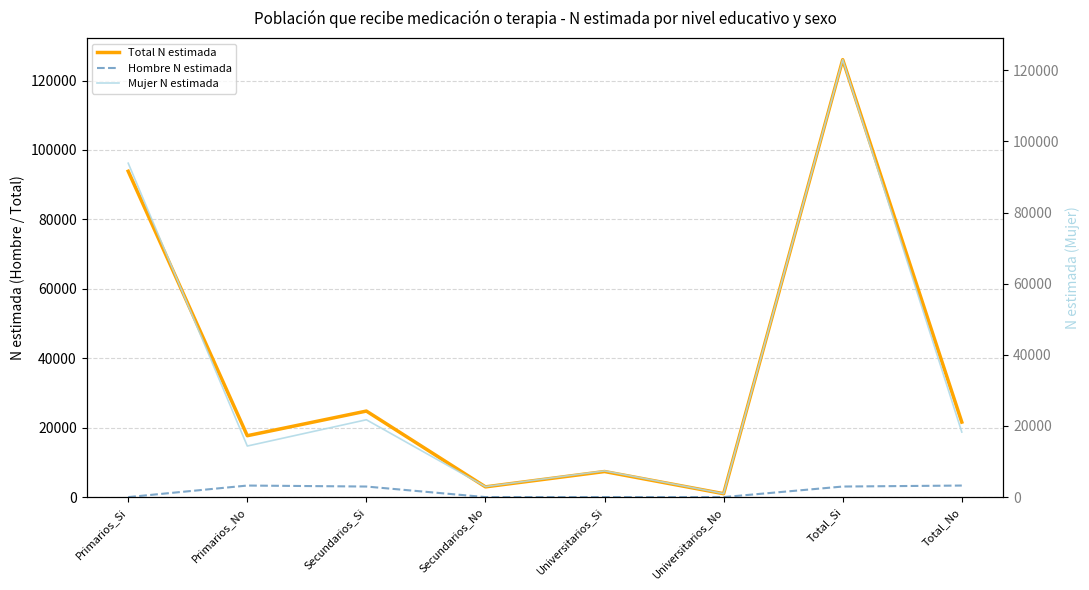

How many values in the Hombre N estimada series exceed 3040?

2